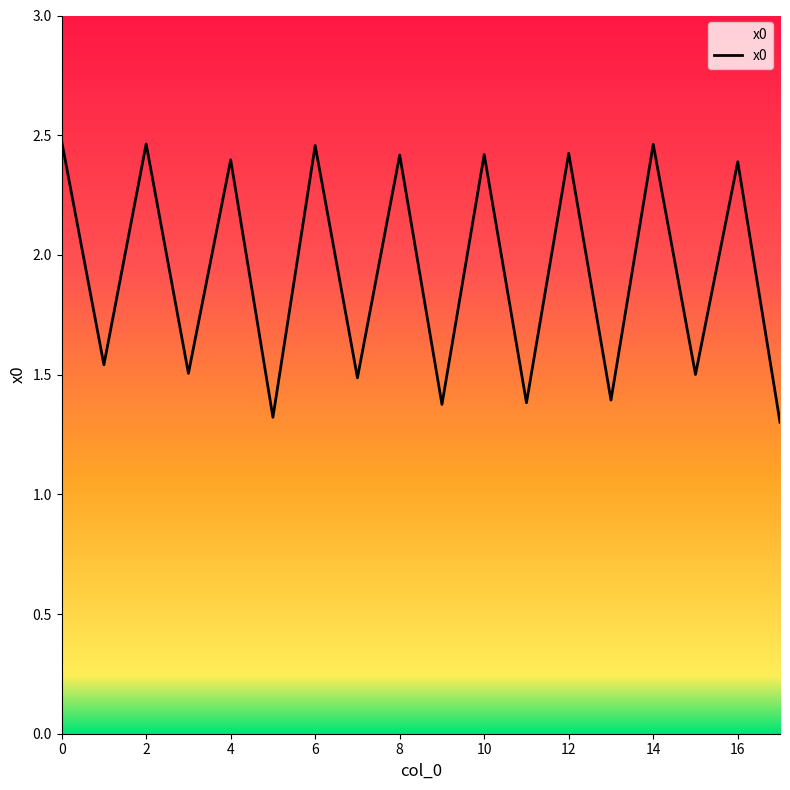

How many series are shown in this chart?

1